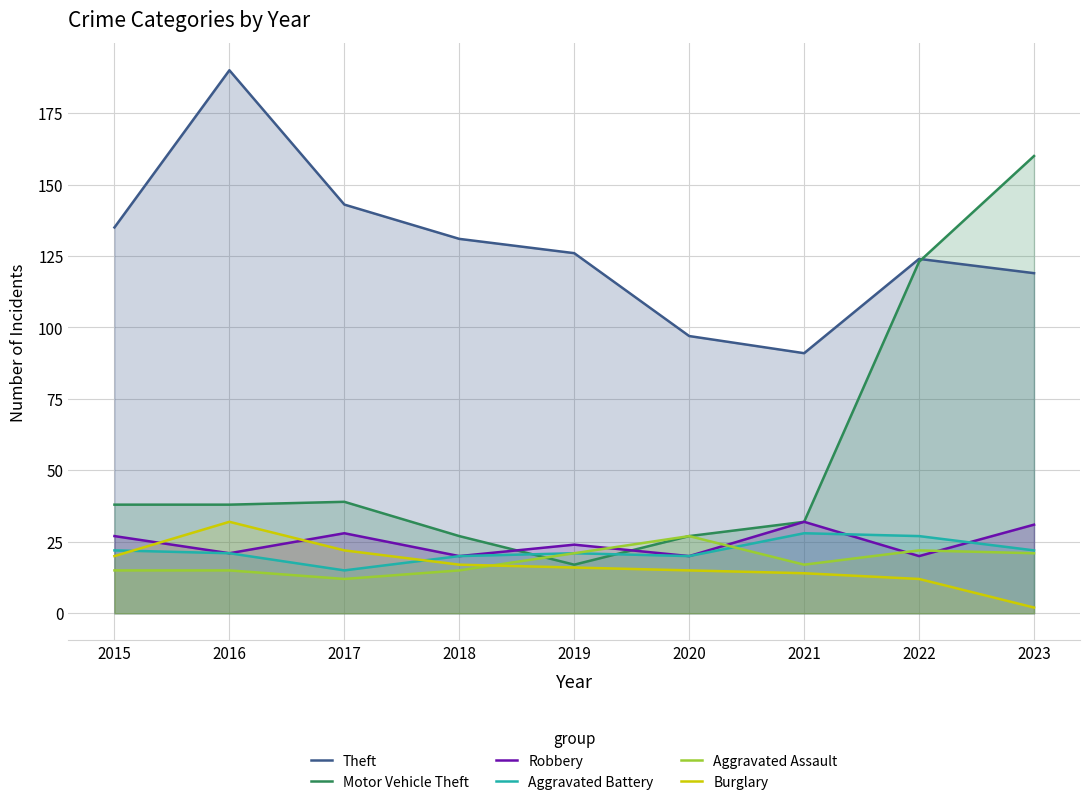

At which label does Motor Vehicle Theft reach its minimum?

2019